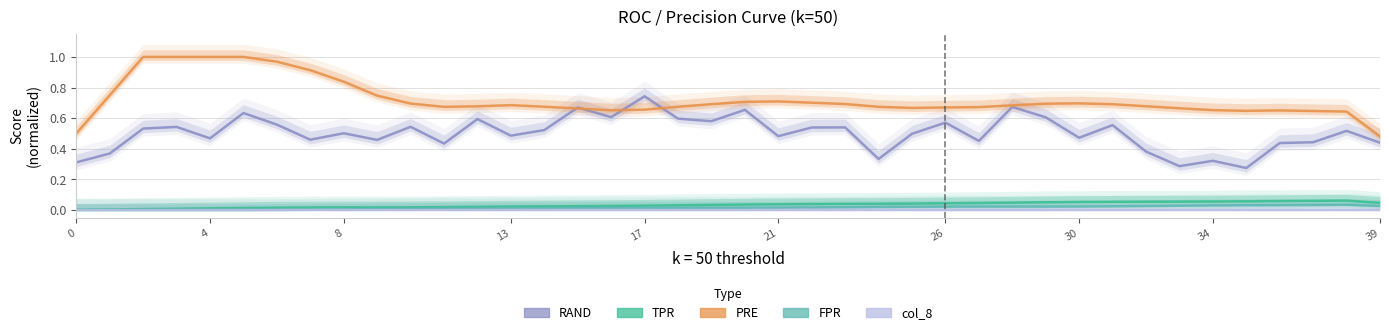

In col_8, how many points are higher than both neighbors (excluding endpoints)?

3